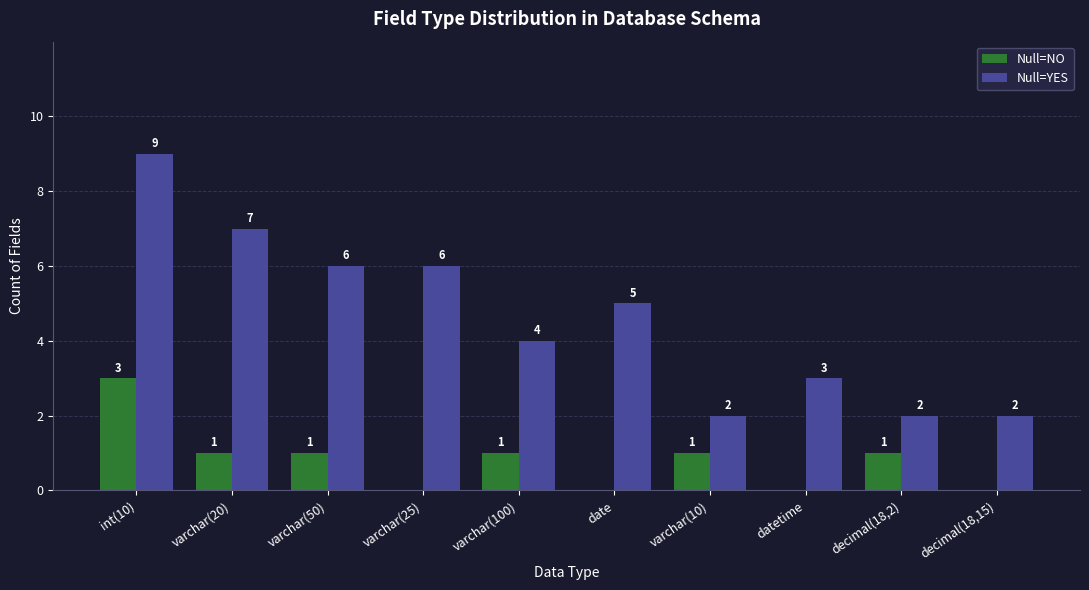

The Null=NO series shows 1 at int(10). True or false?

False